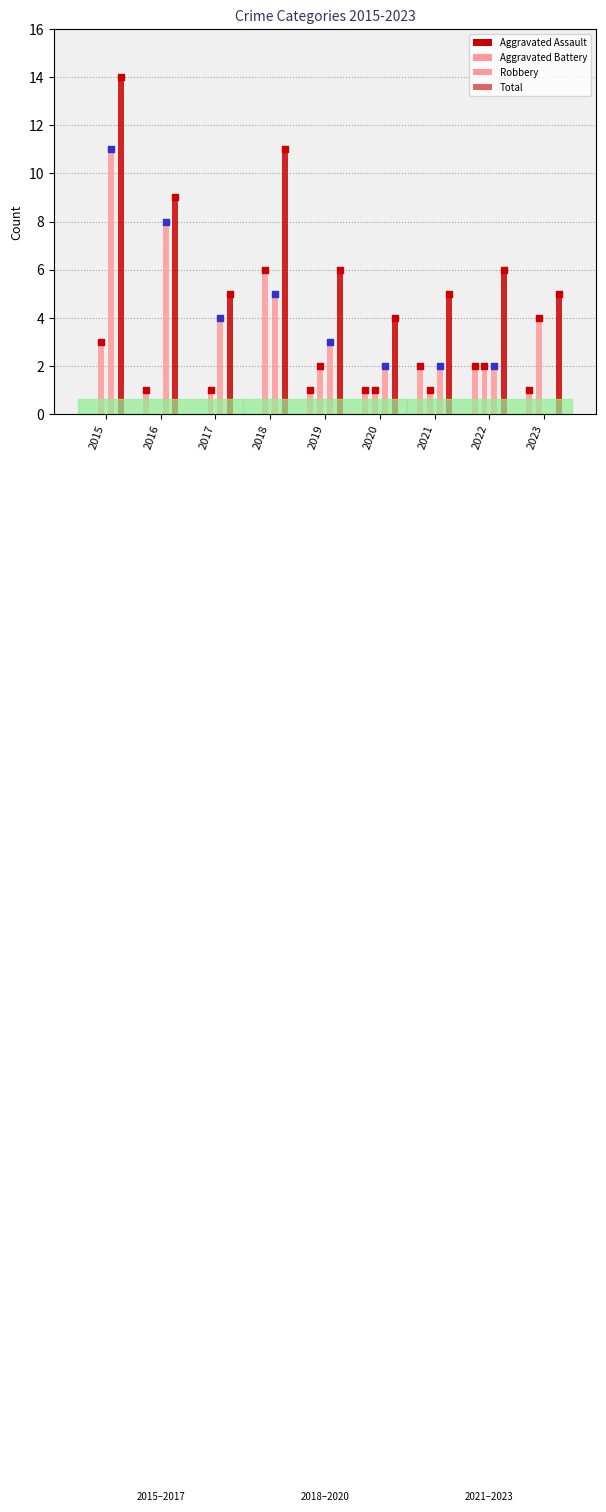

What are all the series names shown in the legend?

Aggravated Assault, Aggravated Battery, Robbery, Total